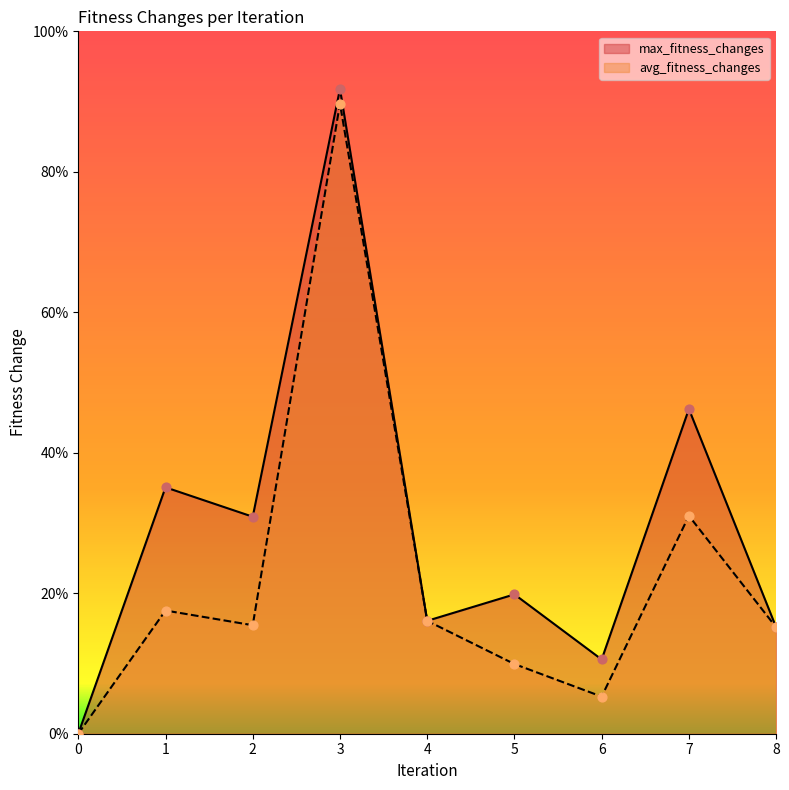

What are all the series names shown in the legend?

max_fitness_changes, avg_fitness_changes